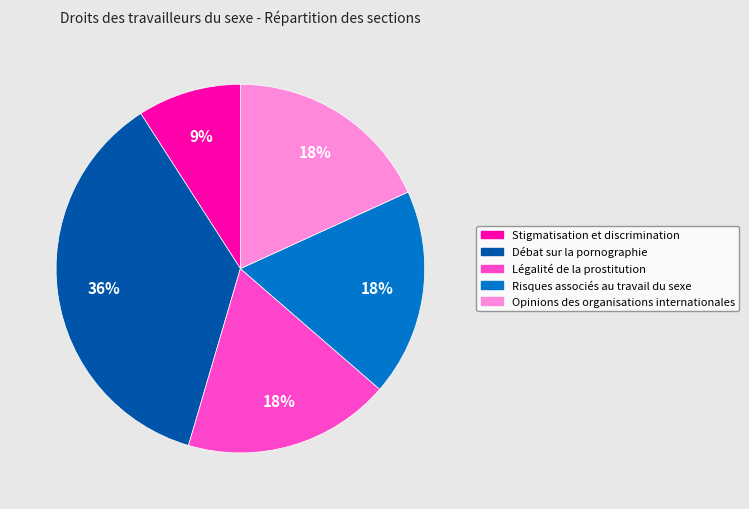

How many slices are in this pie chart?

5